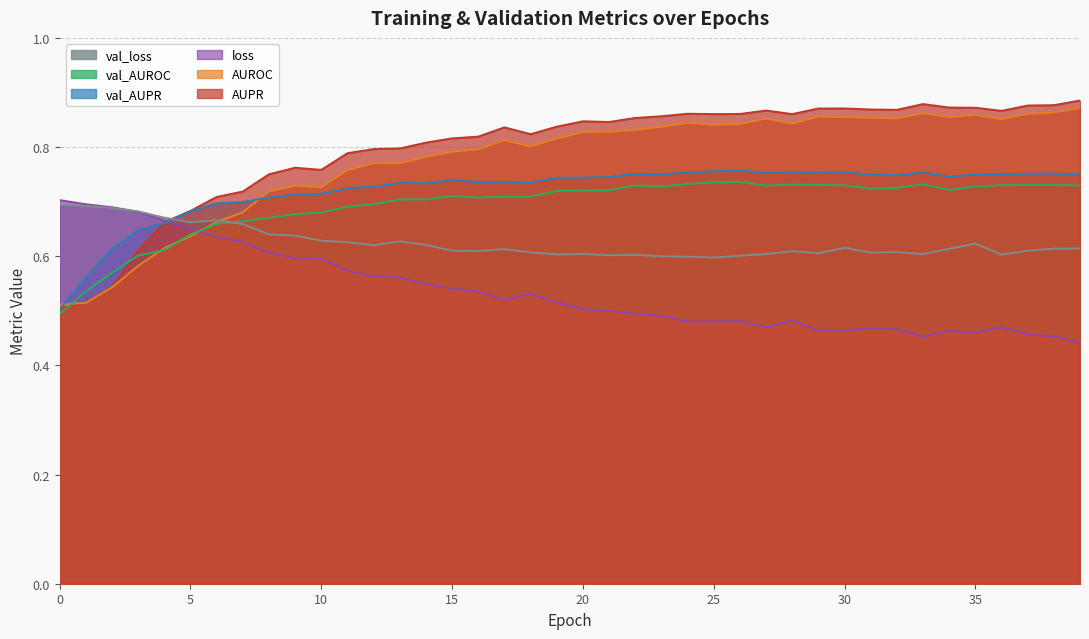

Between 16 and 21, which is larger?

21